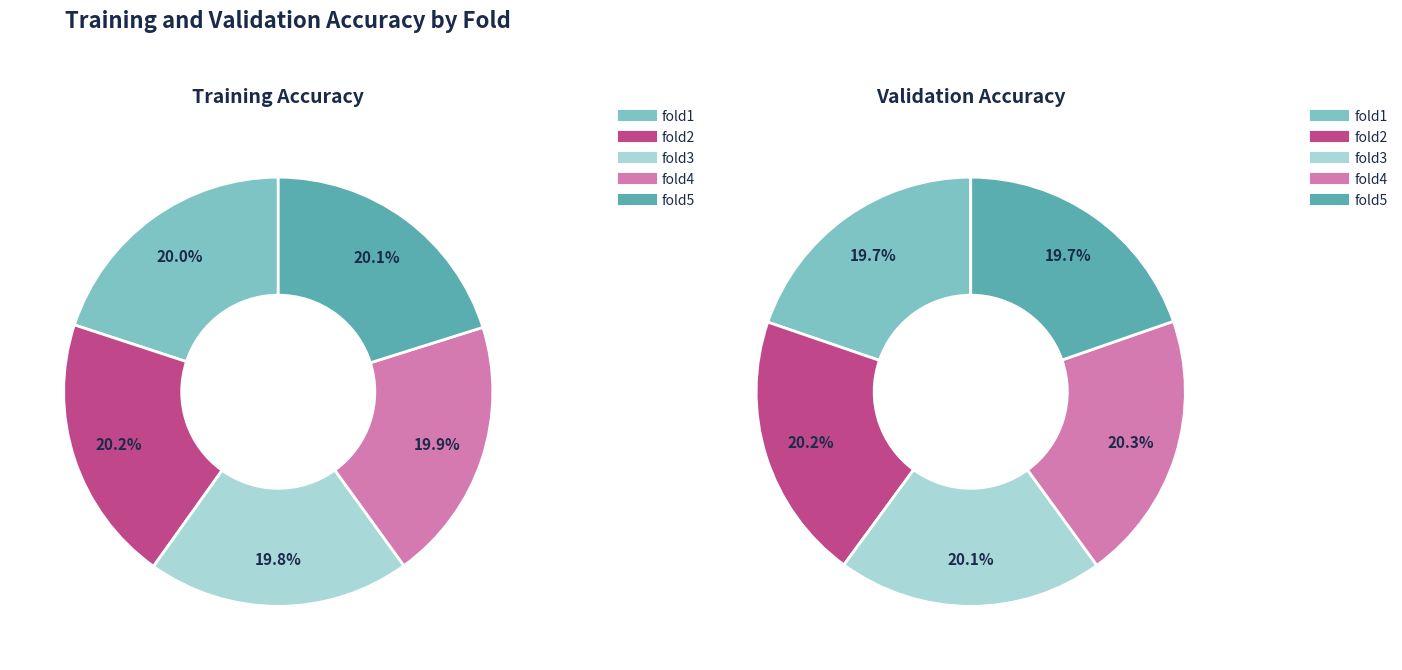

Is it true that fold3 is 8% of the pie?

False